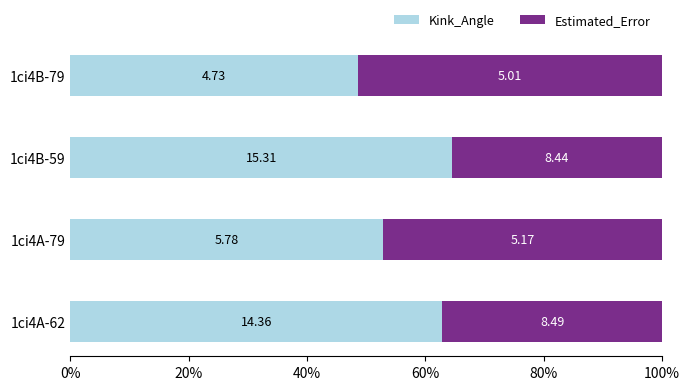

What are all the series names shown in the legend?

Kink_Angle, Estimated_Error